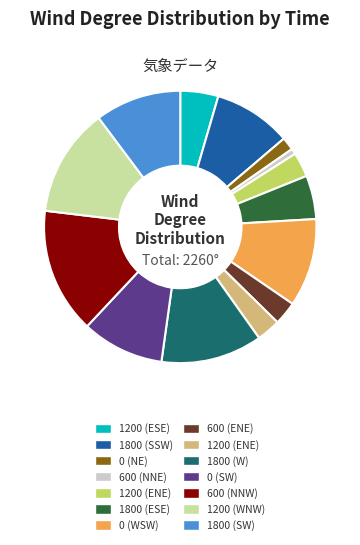

Is there a majority slice in this chart?

No